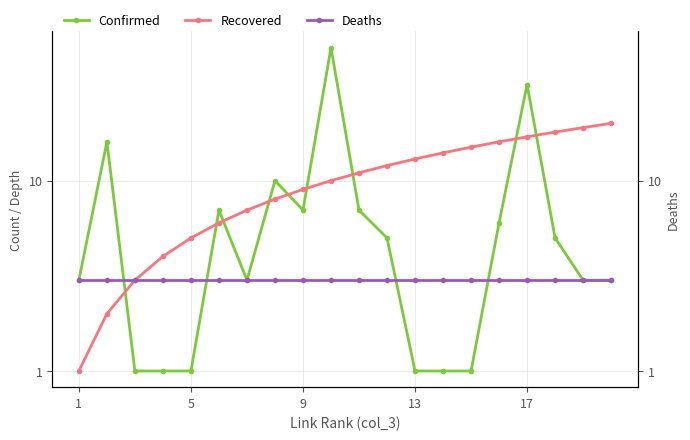

Reading left to right, extract all data points from this chart.

Confirmed: 3	16	1	1	1	7	3	10	7	50	7	5	1	1	1	6	32	5	3	3
Recovered: 1	2	3	4	5	6	7	8	9	10	11	12	13	14	15	16	17	18	19	20
Deaths: 3	3	3	3	3	3	3	3	3	3	3	3	3	3	3	3	3	3	3	3